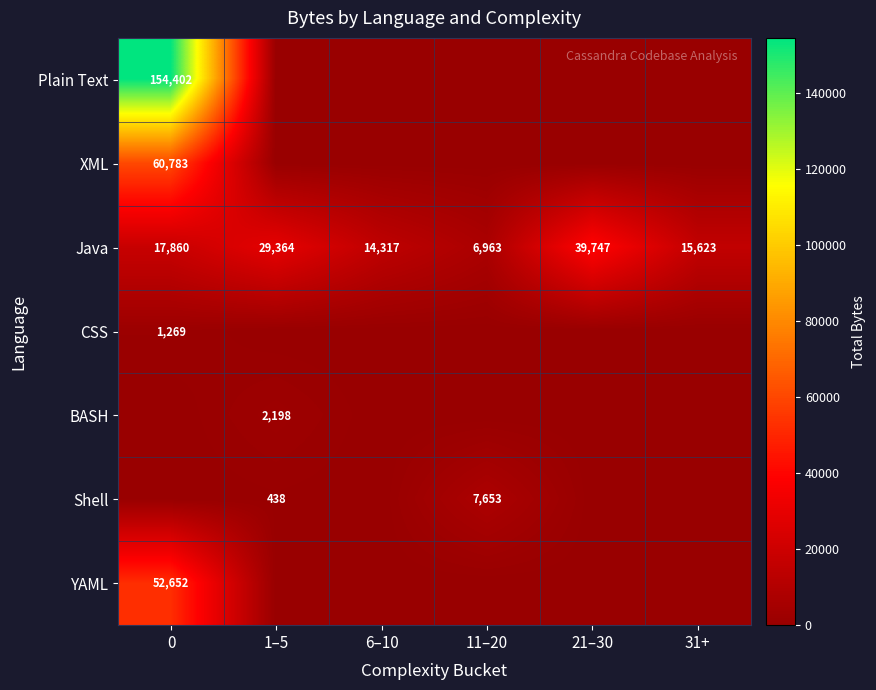

True or false: Java has a value of 15623 at 31+.

True